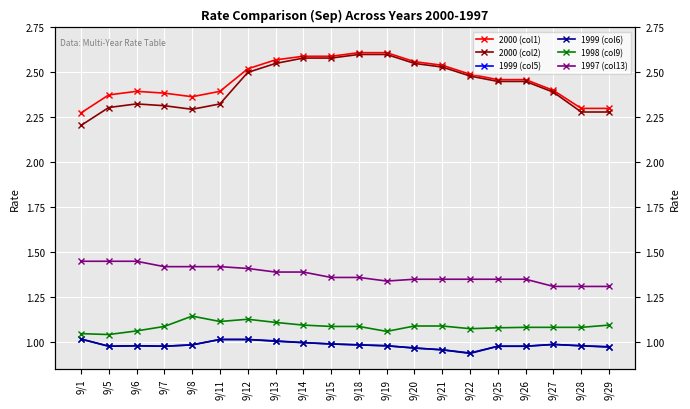

What is the approximate value of 1998 (col9) at 9/12?

1.1